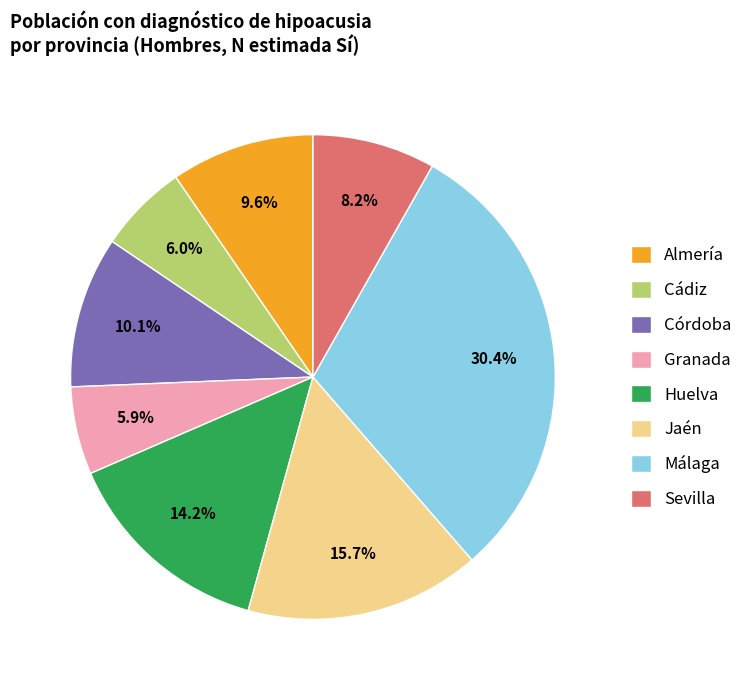

Does Córdoba represent more than half of the total?

No